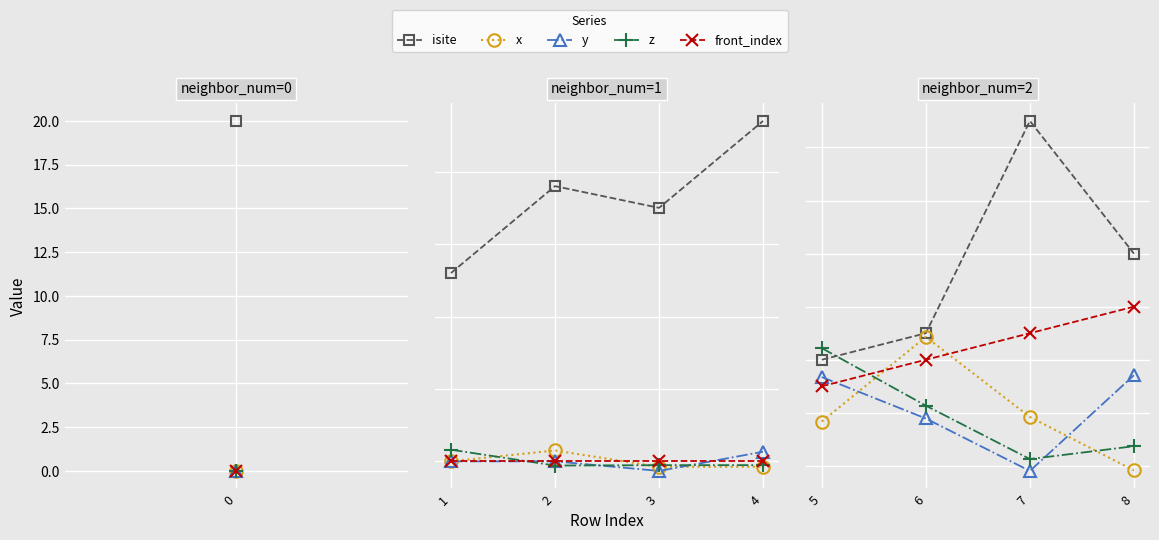

What is the average value of the front_index series?

2.5